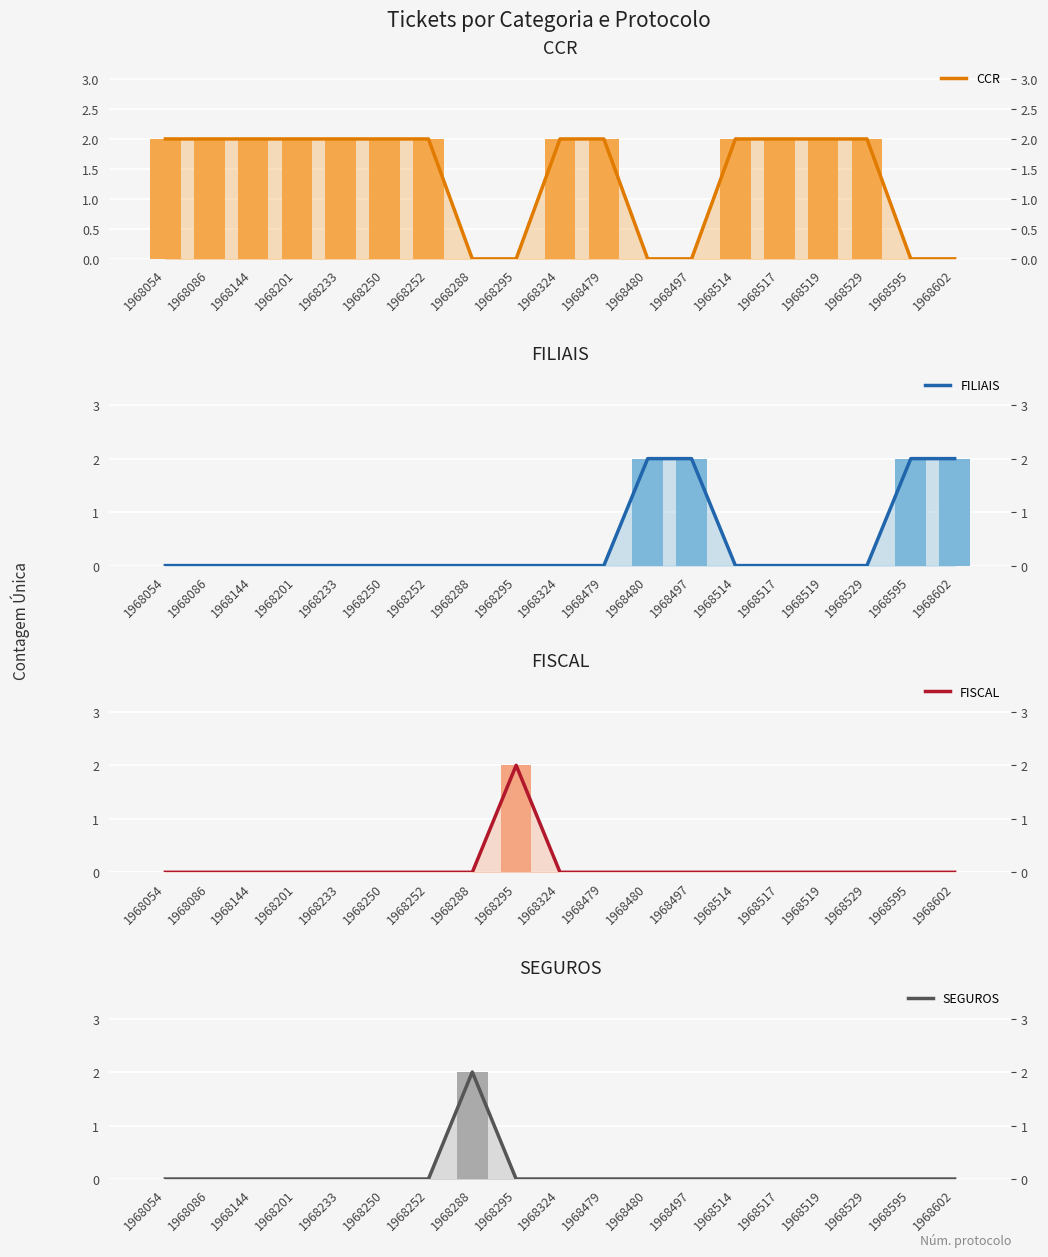

Reading left to right, transcribe all the data shown in this chart.

CCR: 1968054=2	1968086=2	1968144=2	1968201=2	1968233=2	1968250=2	1968252=2	1968288=0	1968295=0	1968324=2	1968479=2	1968480=0	1968497=0	1968514=2	1968517=2	1968519=2	1968529=2	1968595=0	1968602=0
FILIAIS: 1968054=0	1968086=0	1968144=0	1968201=0	1968233=0	1968250=0	1968252=0	1968288=0	1968295=0	1968324=0	1968479=0	1968480=2	1968497=2	1968514=0	1968517=0	1968519=0	1968529=0	1968595=2	1968602=2
FISCAL: 1968054=0	1968086=0	1968144=0	1968201=0	1968233=0	1968250=0	1968252=0	1968288=0	1968295=2	1968324=0	1968479=0	1968480=0	1968497=0	1968514=0	1968517=0	1968519=0	1968529=0	1968595=0	1968602=0
SEGUROS: 1968054=0	1968086=0	1968144=0	1968201=0	1968233=0	1968250=0	1968252=0	1968288=2	1968295=0	1968324=0	1968479=0	1968480=0	1968497=0	1968514=0	1968517=0	1968519=0	1968529=0	1968595=0	1968602=0